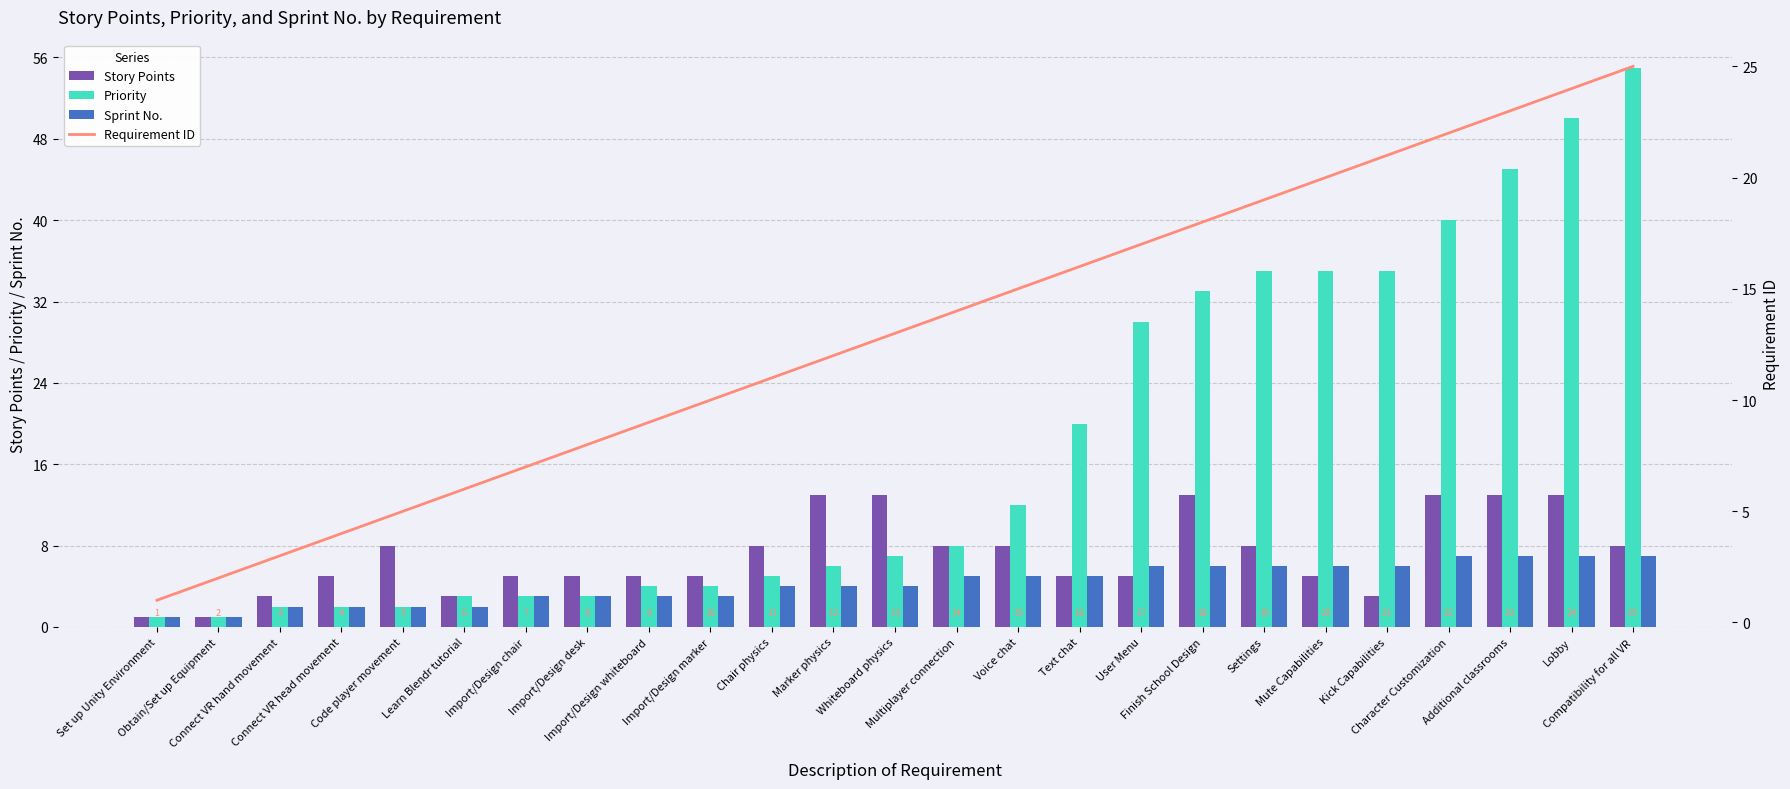

What is the total value across all series at Set up Unity Environment?

4